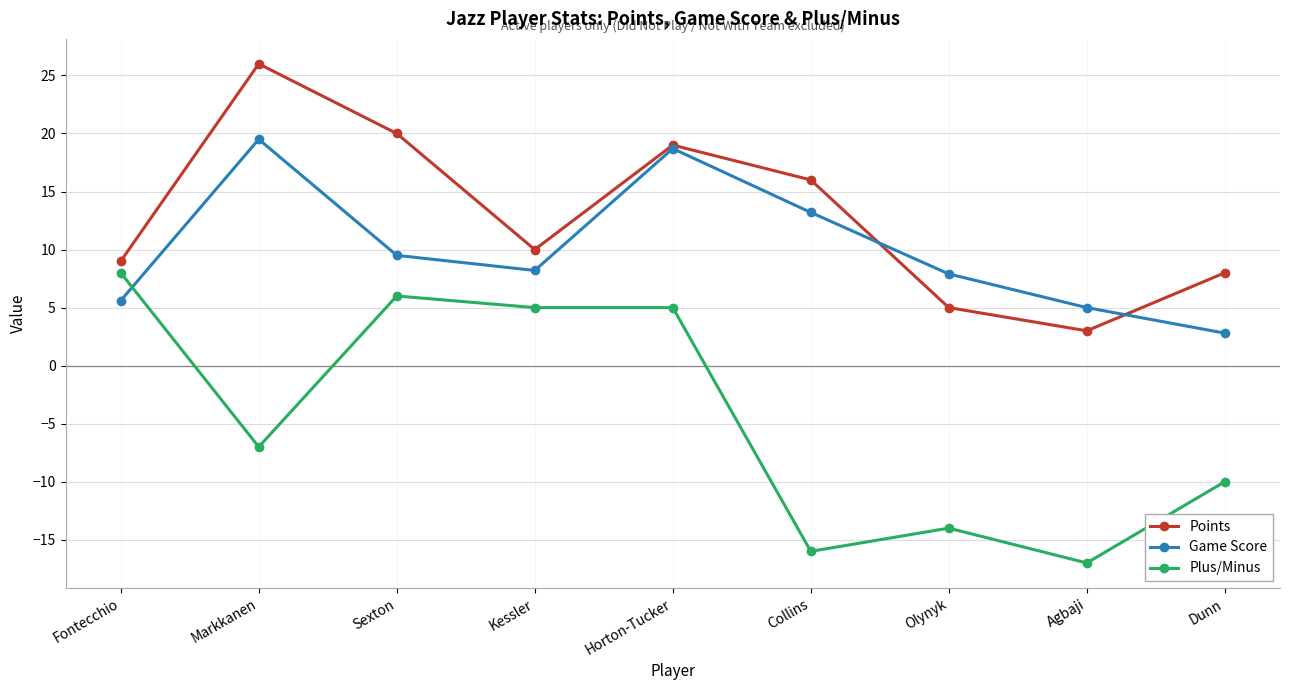

Rank the series at Agbaji from highest to lowest value.

Game Score, Points, Plus/Minus